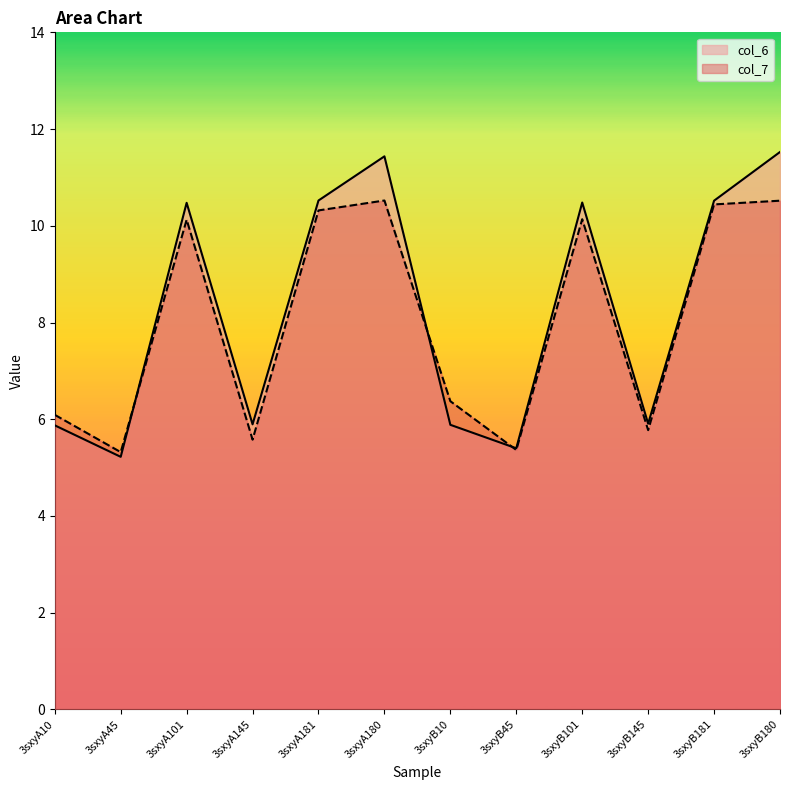

What is the difference between the second highest and minimum values in the col_6 series?

6.2